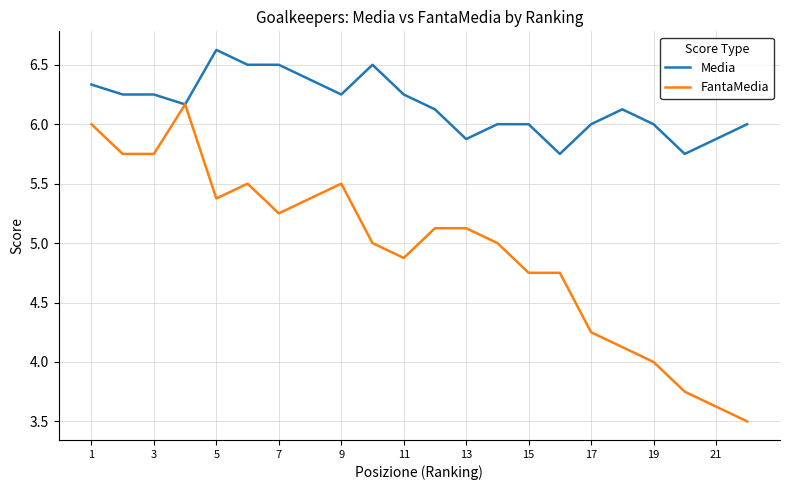

Which series has the largest total across all categories?

Media